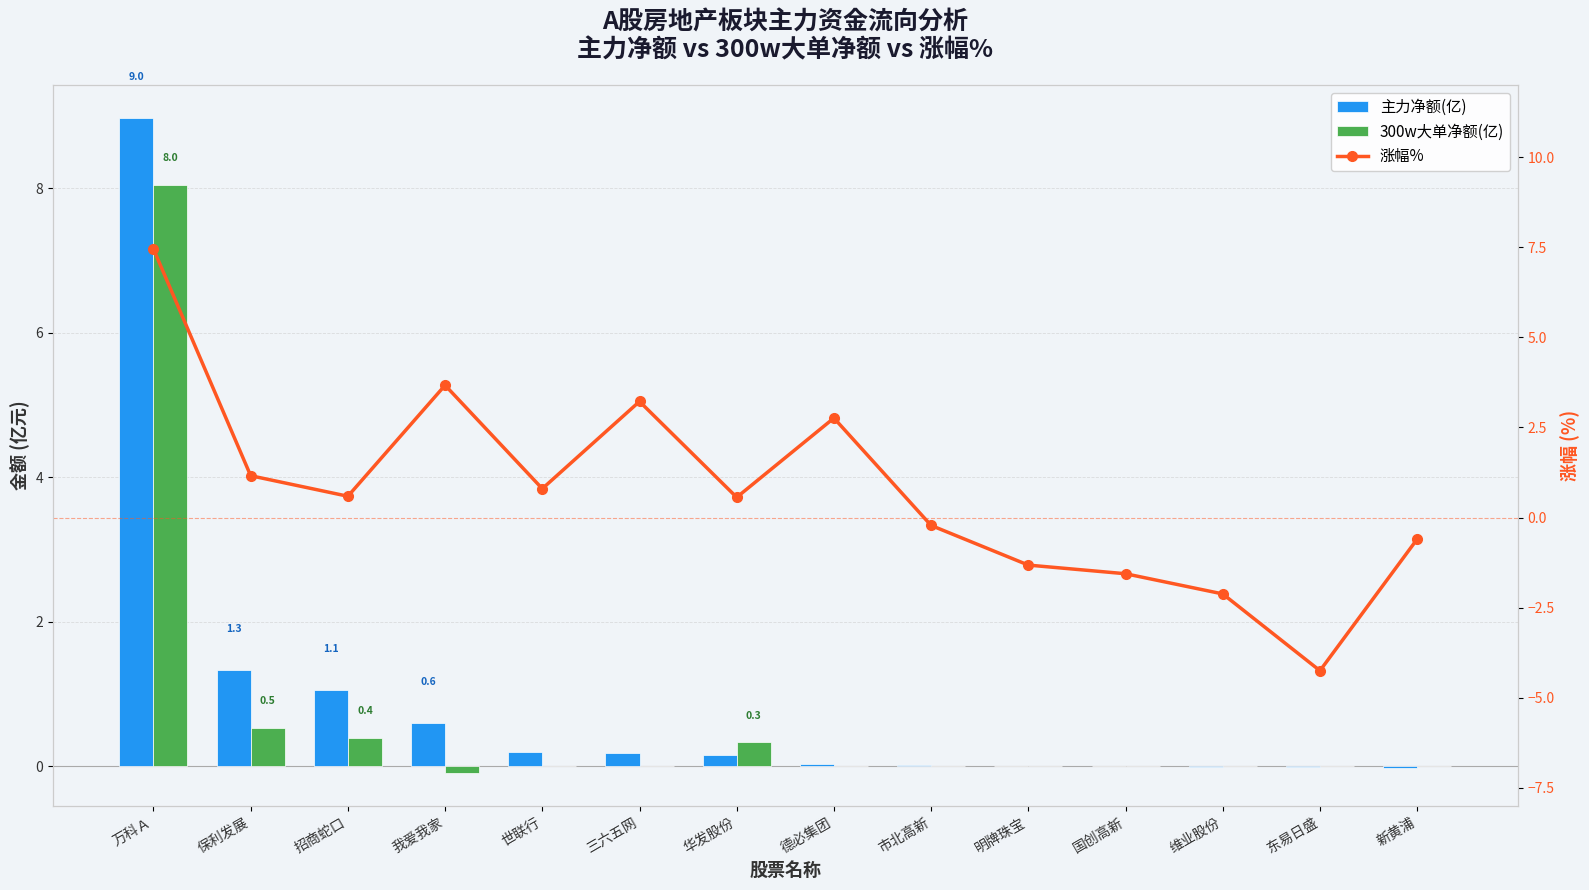

Is it true that 300w大单净额(亿) equals 0.0 at 维业股份?

True